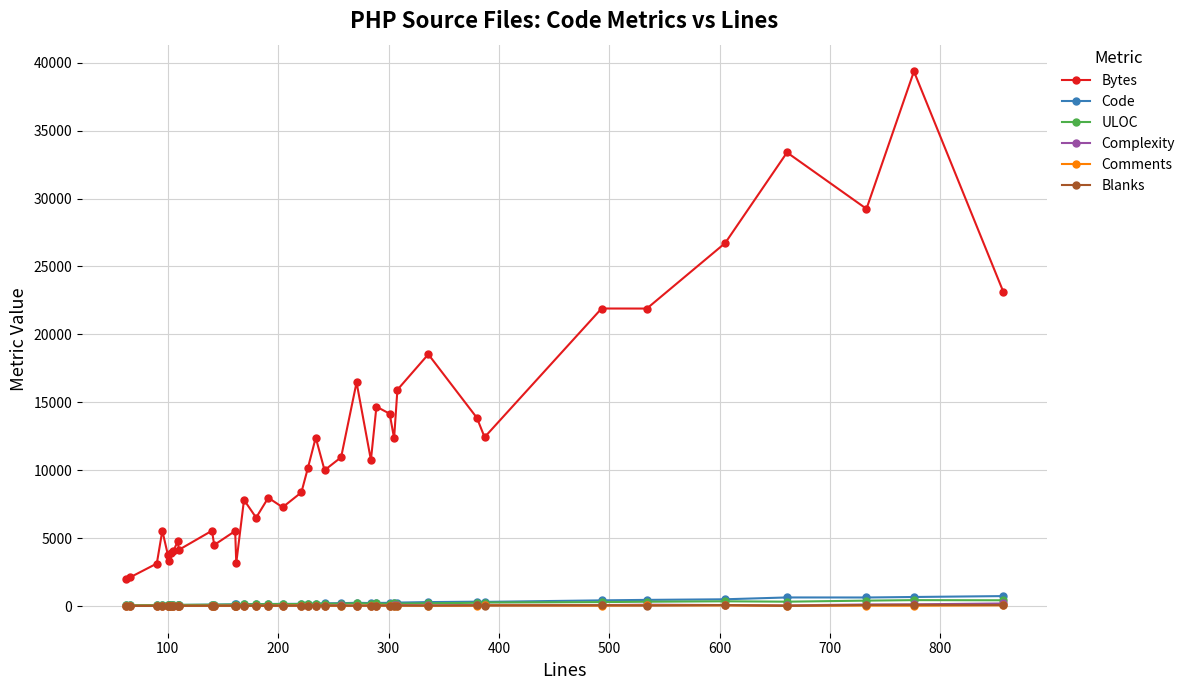

True or false: Comments has more than 0 points higher than both neighbors.

True